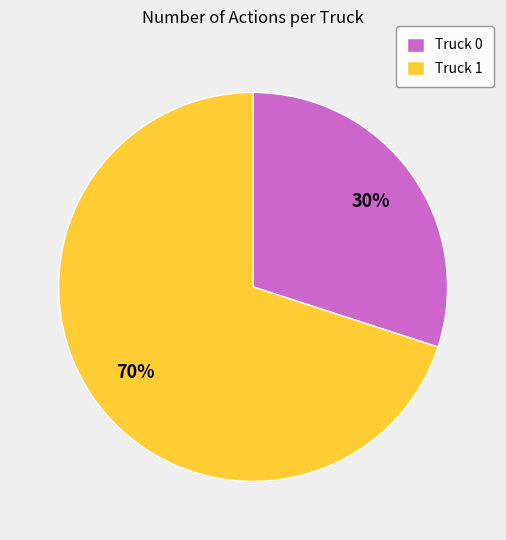

Combined, do Truck 1 and Truck 0 account for over 50%?

Yes